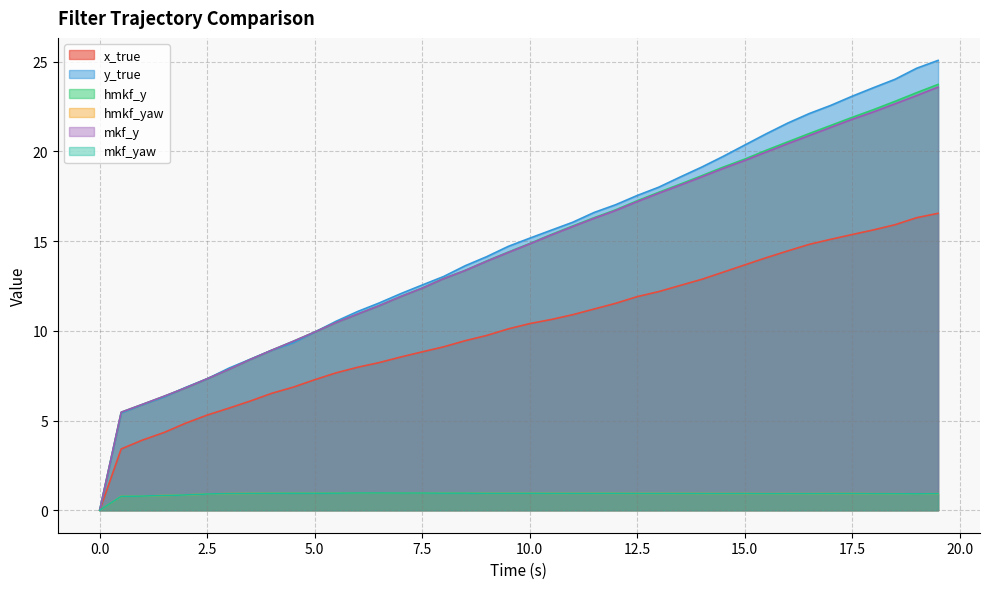

After their last crossing, which series has the higher values: y_true or hmkf_y?

y_true